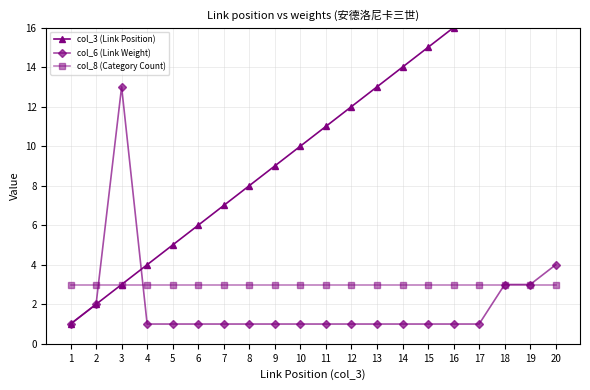

Between which two adjacent categories do col_6 (Link Weight) and col_3 (Link Position) first intersect?

3 and 4